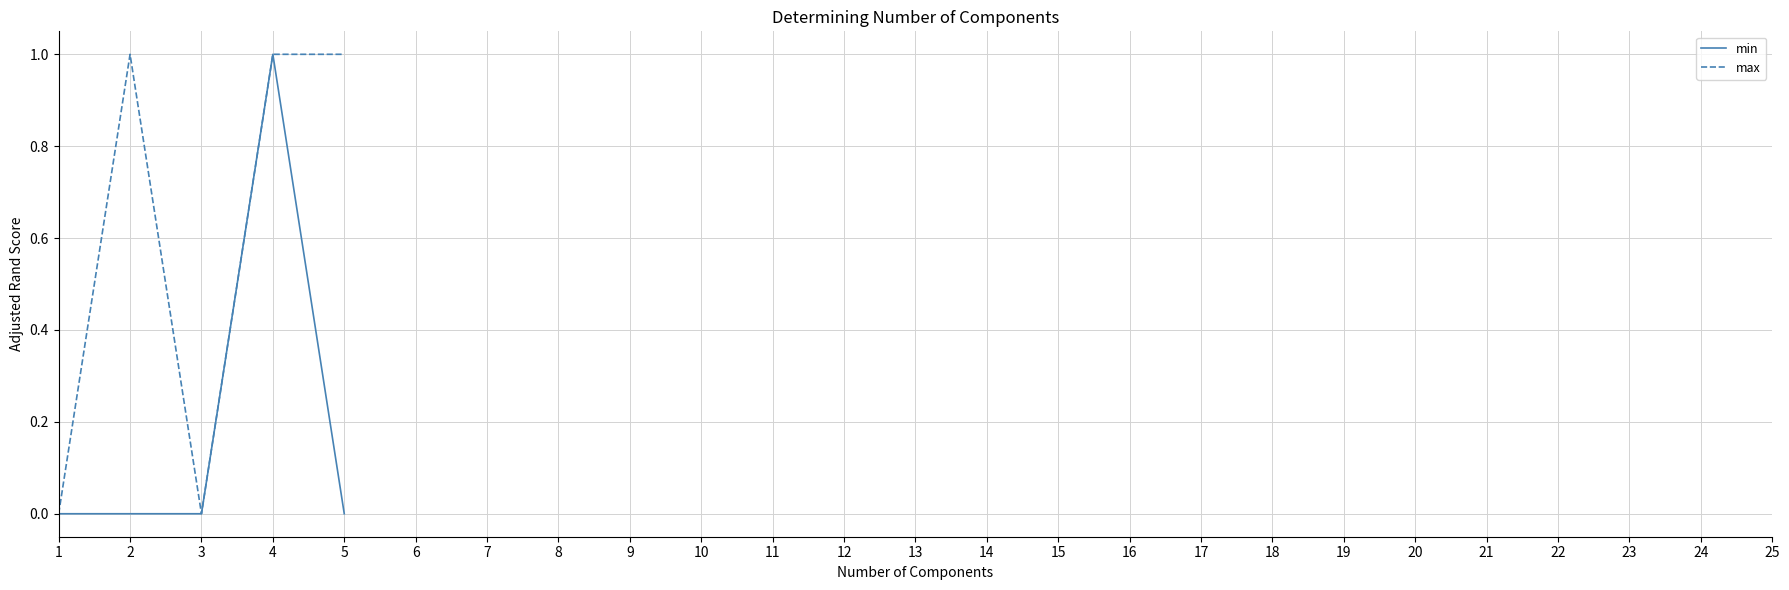

At which category is the sum across all series the highest?

4